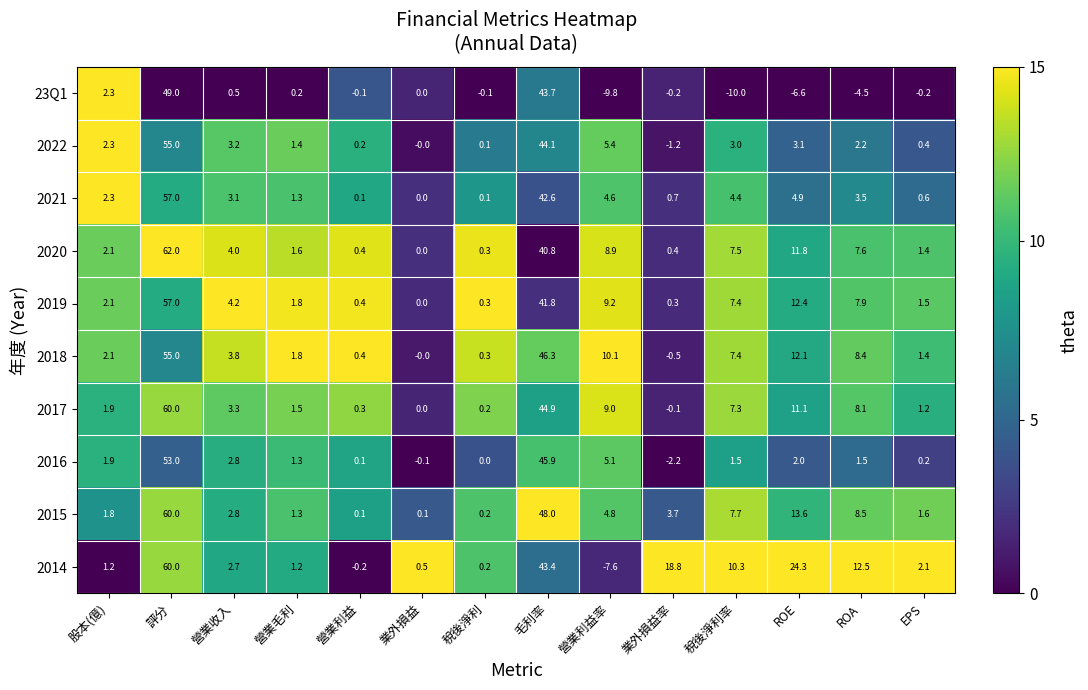

What is the total value across all series at ROA?

55.7